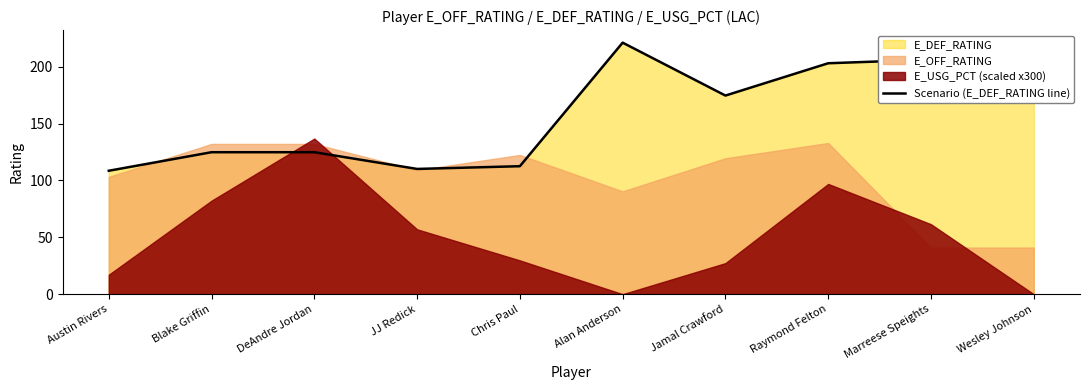

Is it true that the value at DeAndre Jordan is 184.9?

False